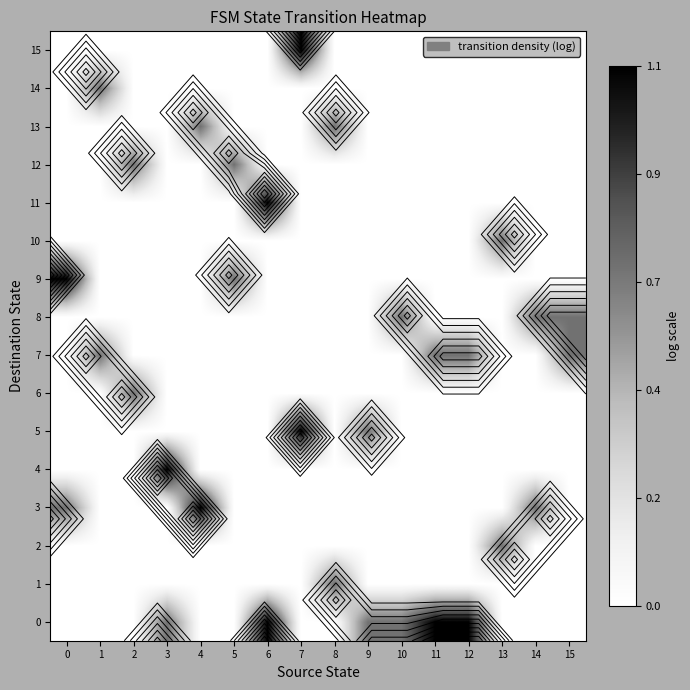

What is the total value across all series at 6?

2.2